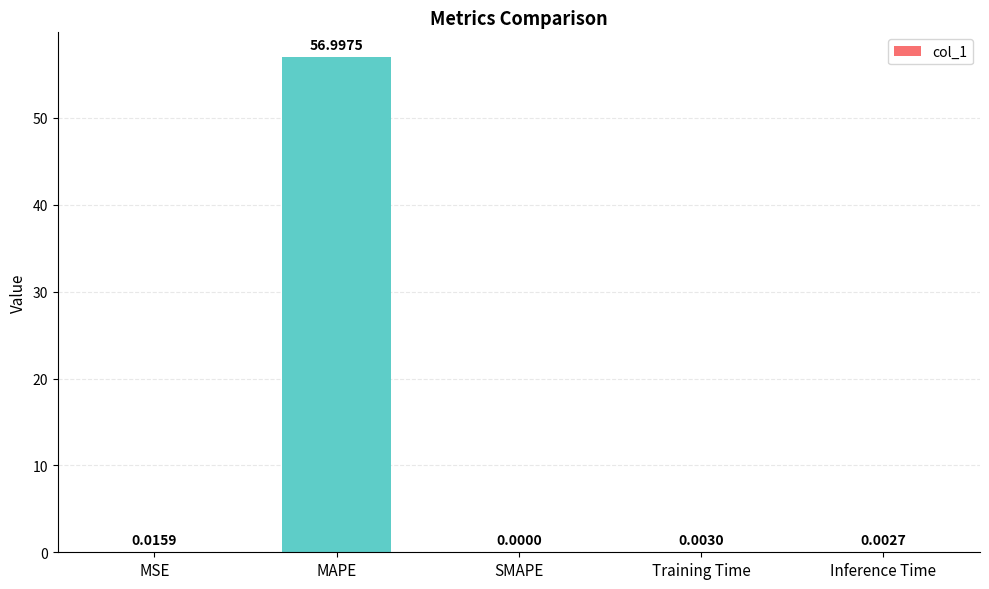

Between Inference Time and MSE, which is larger?

MSE